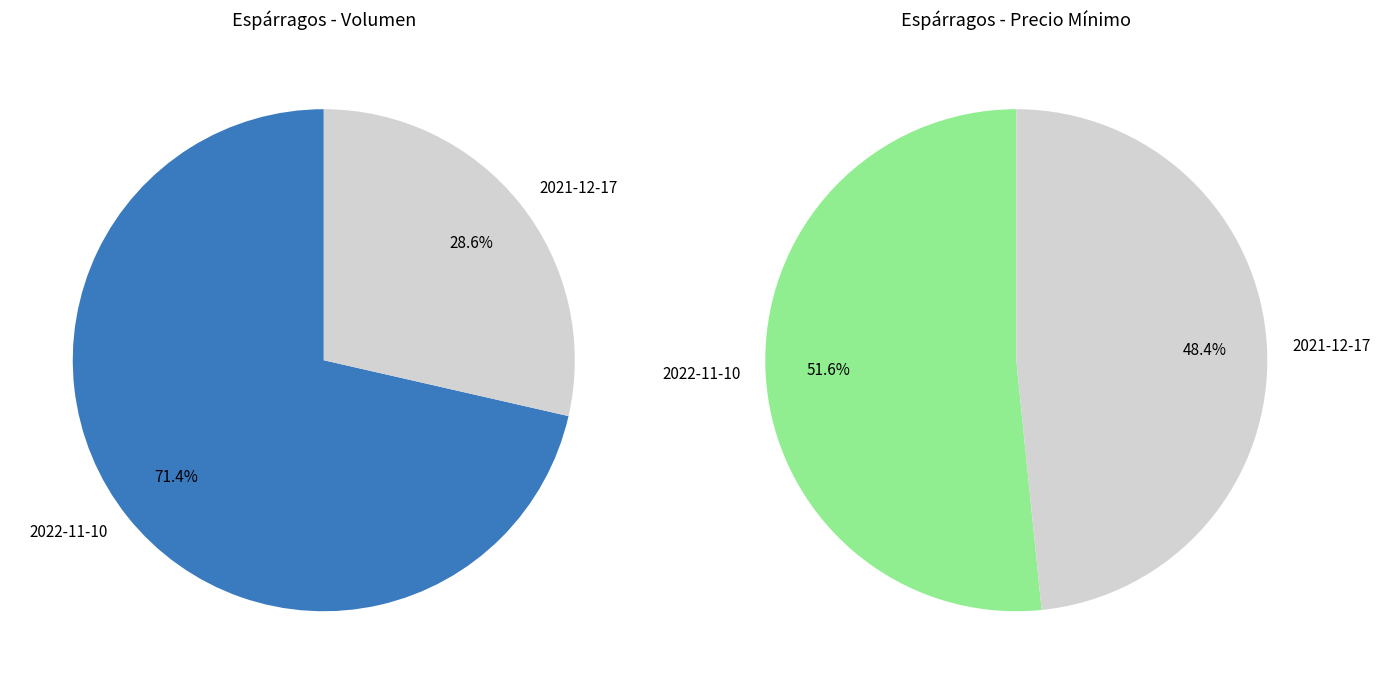

To the nearest percent, what is the difference between the 2021-12-17 and 2022-11-10 slice percentages?

3%